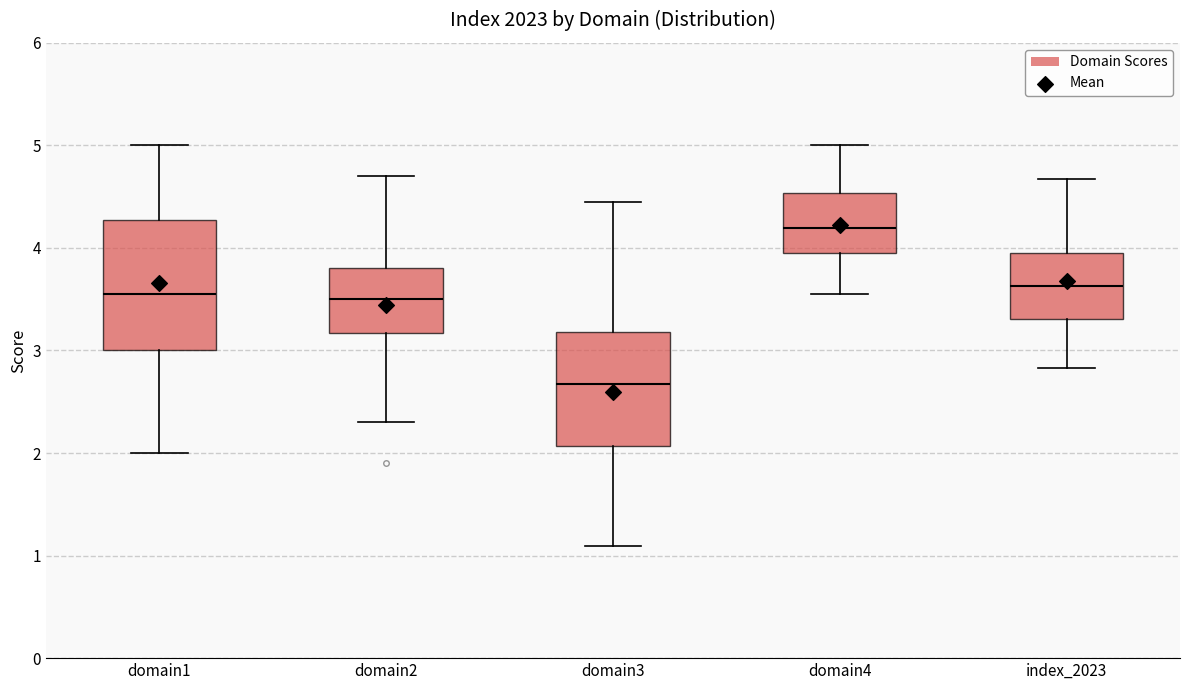

Reading left to right, transcribe this box plot: for each box, give where its median line is, the range the box spans, and where its two whiskers end, as read against the y-axis. The values are not printed on the chart, so give them approximately, as read against the axis.

domain1: median 3.6, box 3.0 to 4.3, whiskers 2.0 to 5.0
domain2: median 3.5, box 3.2 to 3.8, whiskers 2.3 to 4.7
domain3: median 2.7, box 2.1 to 3.2, whiskers 1.1 to 4.5
domain4: median 4.2, box 4.0 to 4.5, whiskers 3.6 to 5.0
index_2023: median 3.6, box 3.3 to 4.0, whiskers 2.8 to 4.7